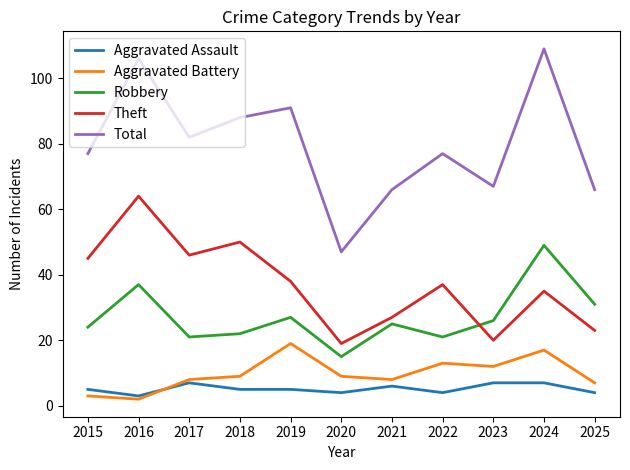

The value of Total at 2025 is 66. True or false?

True